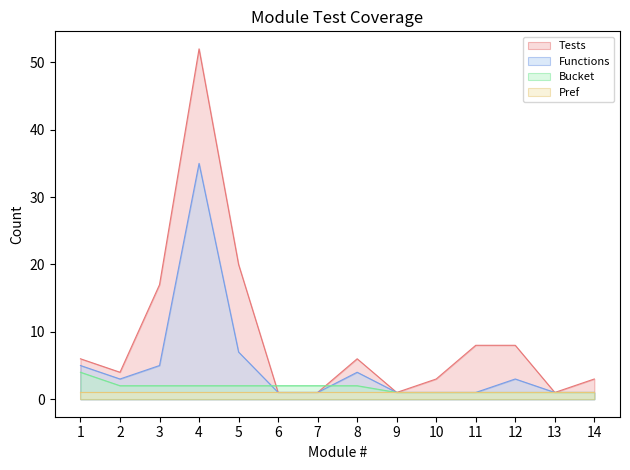

What is the difference between the maximum and second lowest values in the Functions series?

34